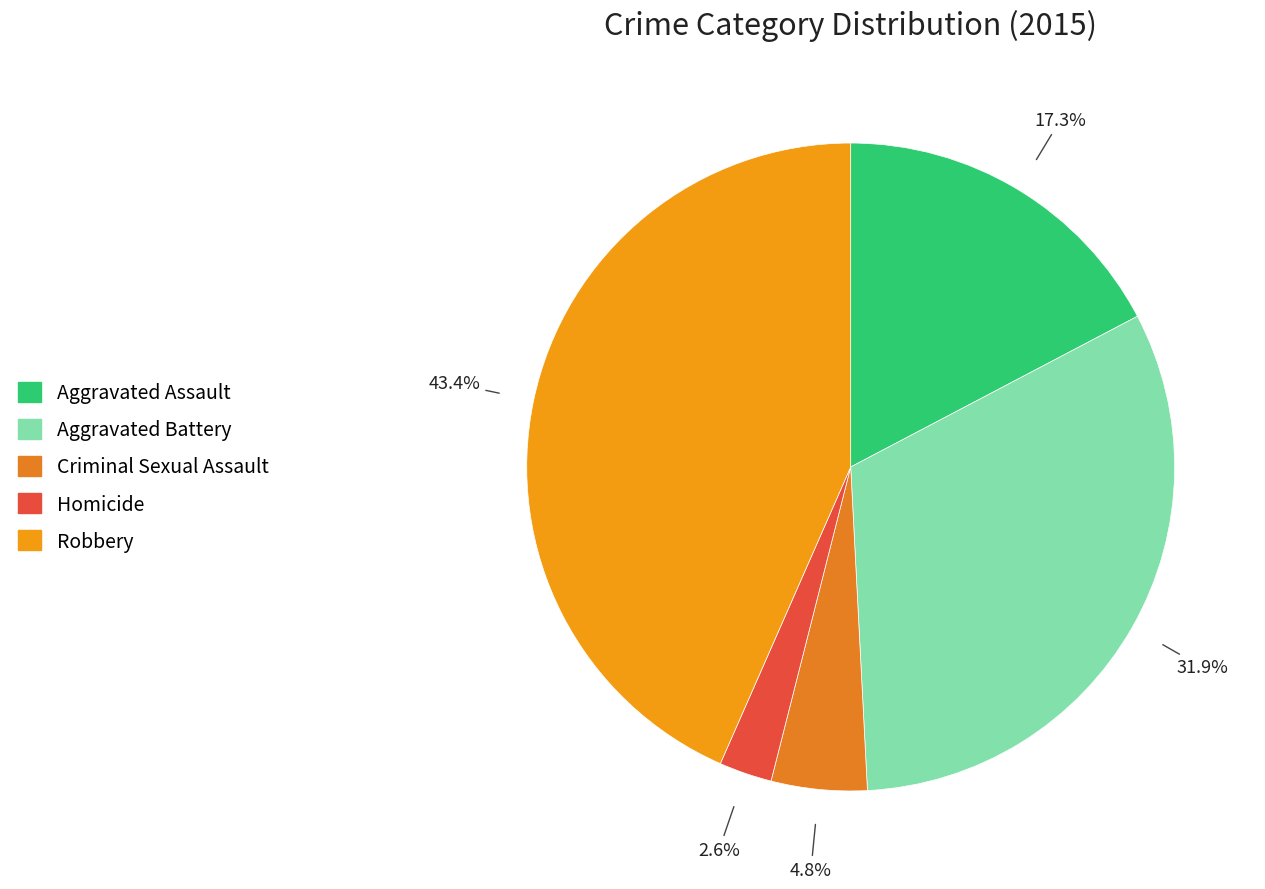

To the nearest percent, what portion does Criminal Sexual Assault represent?

5%